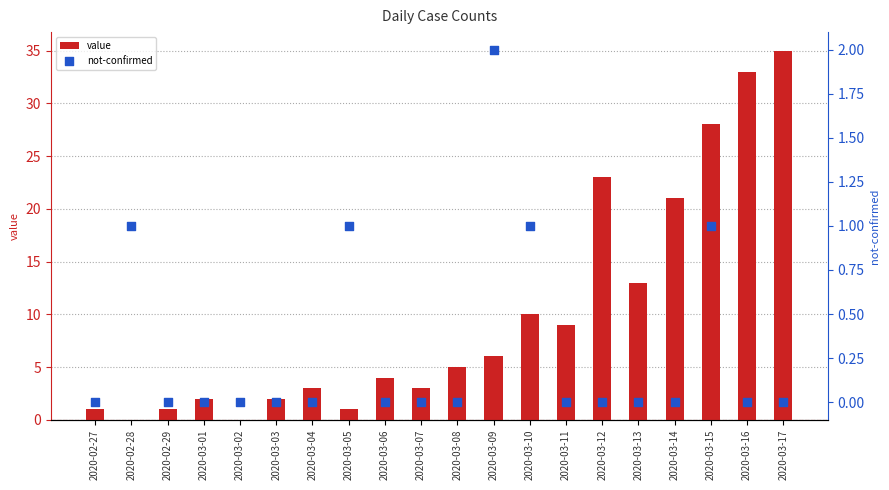

What are all the series names shown in the legend?

value, not-confirmed